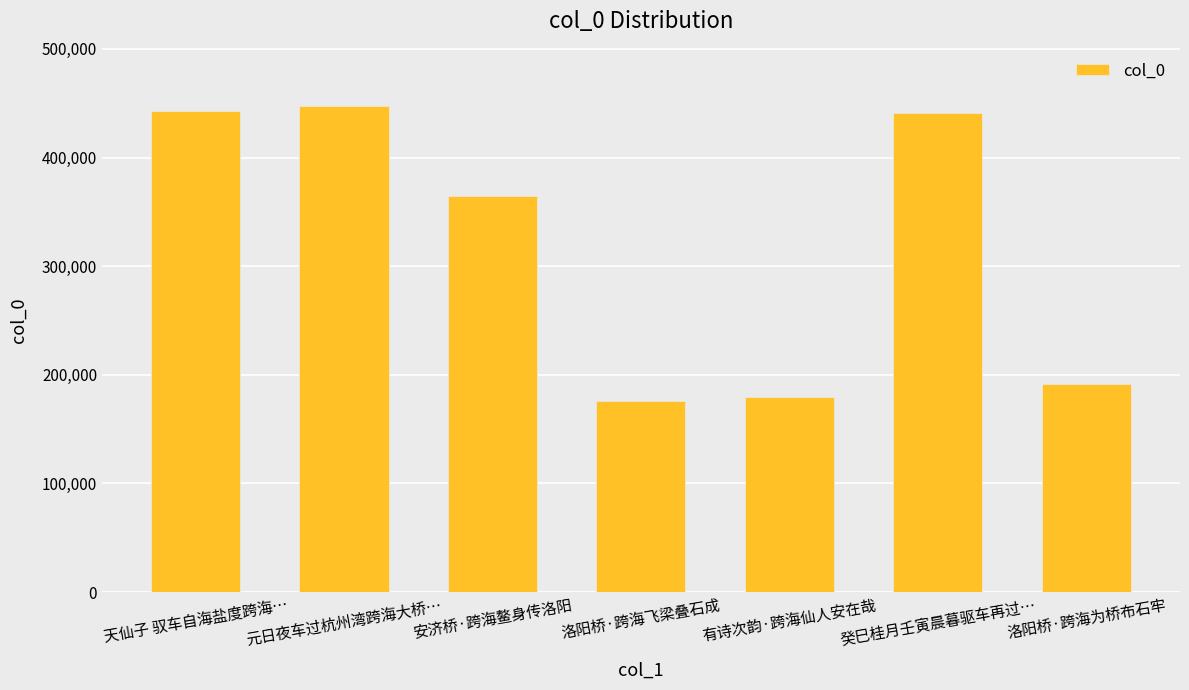

What is the difference between the values at 洛阳桥·跨海飞梁叠石成 and 洛阳桥·跨海为桥布石牢?

16281